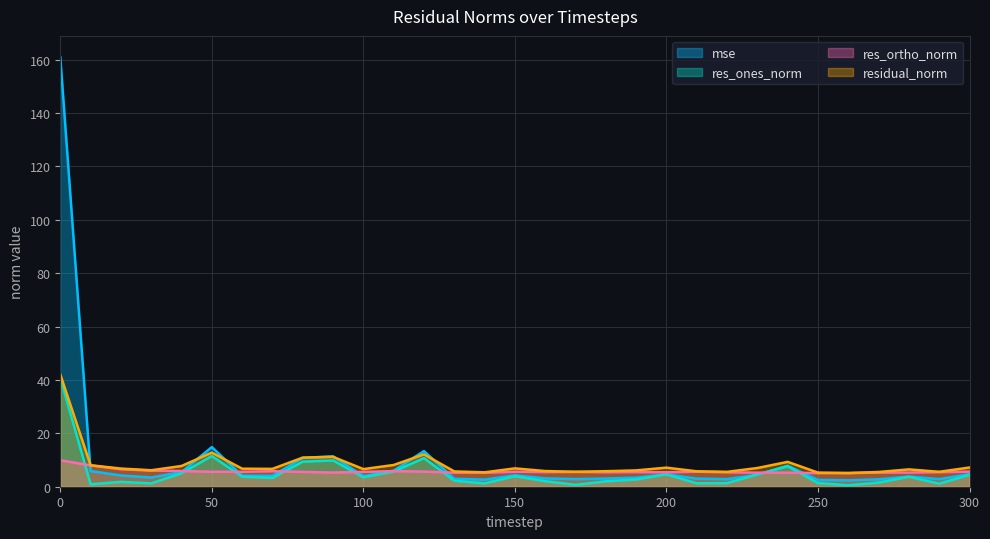

Reading left to right, what are all the values shown in this chart?

mse: 160.8	5.9	4.2	3.5	5.5	14.8	4.1	4.1	10.8	11.4	4.0	6.0	13.4	3.0	2.6	4.3	3.1	2.8	3.1	3.4	4.6	3.0	2.8	4.5	7.9	2.5	2.4	2.8	3.8	2.8	4.7
res_ones_norm: 40.9	0.9	1.8	1.3	5.0	11.5	3.8	3.3	9.4	9.8	3.5	5.7	10.7	2.3	1.2	4.0	2.1	0.7	2.0	2.7	4.7	1.3	1.3	4.6	7.7	1.4	0.5	1.5	3.7	1.2	4.5
res_ortho_norm: 9.9	8.0	6.6	6.0	5.9	5.6	5.6	5.8	5.6	5.3	5.6	5.8	5.7	5.3	5.2	5.6	5.5	5.5	5.5	5.5	5.4	5.6	5.4	5.3	5.3	5.1	5.1	5.3	5.3	5.5	5.7
residual_norm: 42.1	8.0	6.8	6.2	7.8	12.8	6.8	6.7	10.9	11.2	6.6	8.1	12.1	5.7	5.4	6.9	5.9	5.6	5.8	6.1	7.1	5.8	5.6	7.0	9.3	5.3	5.1	5.5	6.5	5.6	7.2